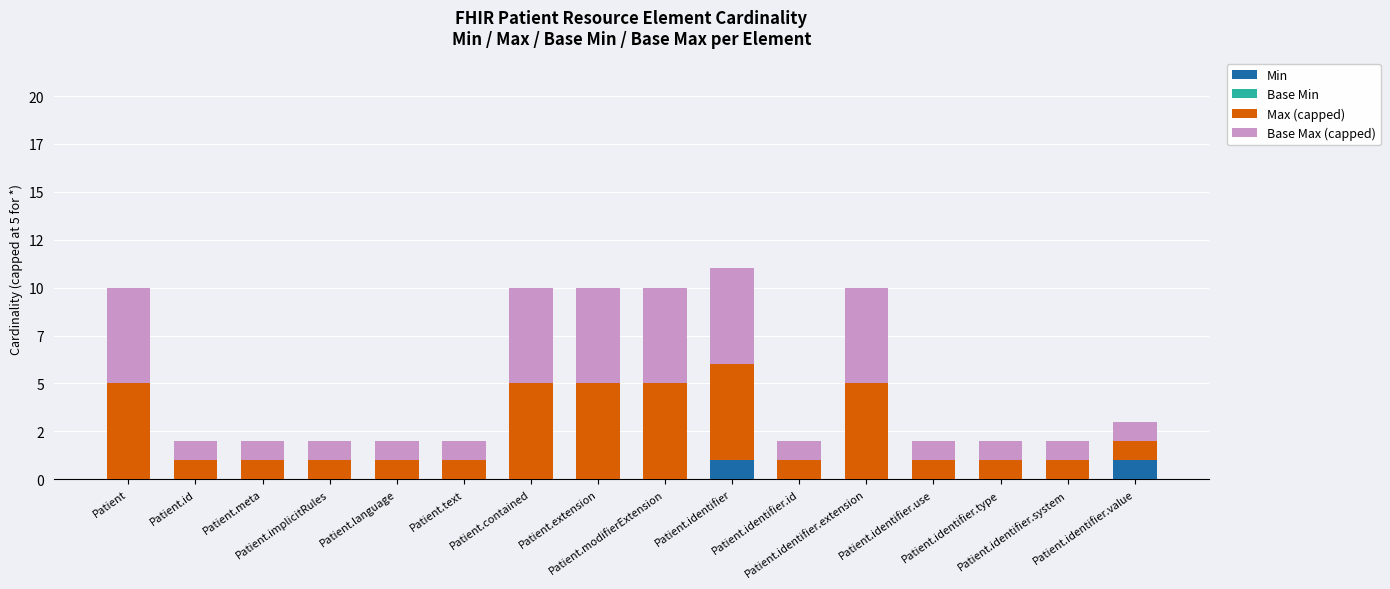

Are the bars horizontal?

No